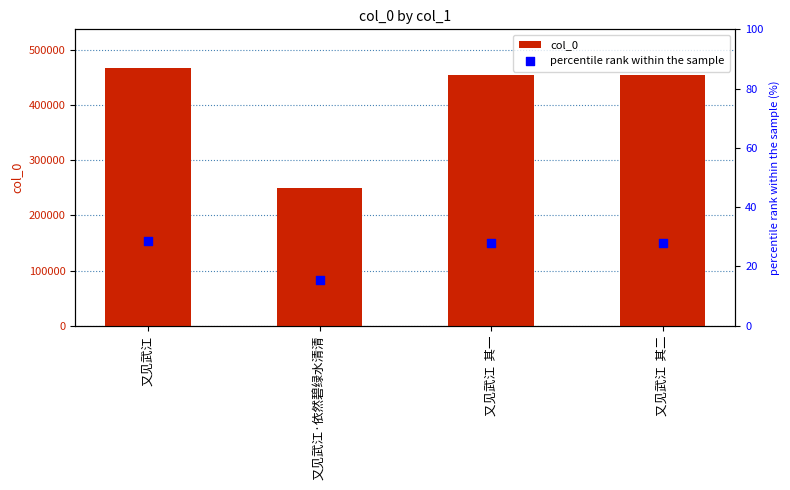

At how many categories does at least one series exceed 346065?

3